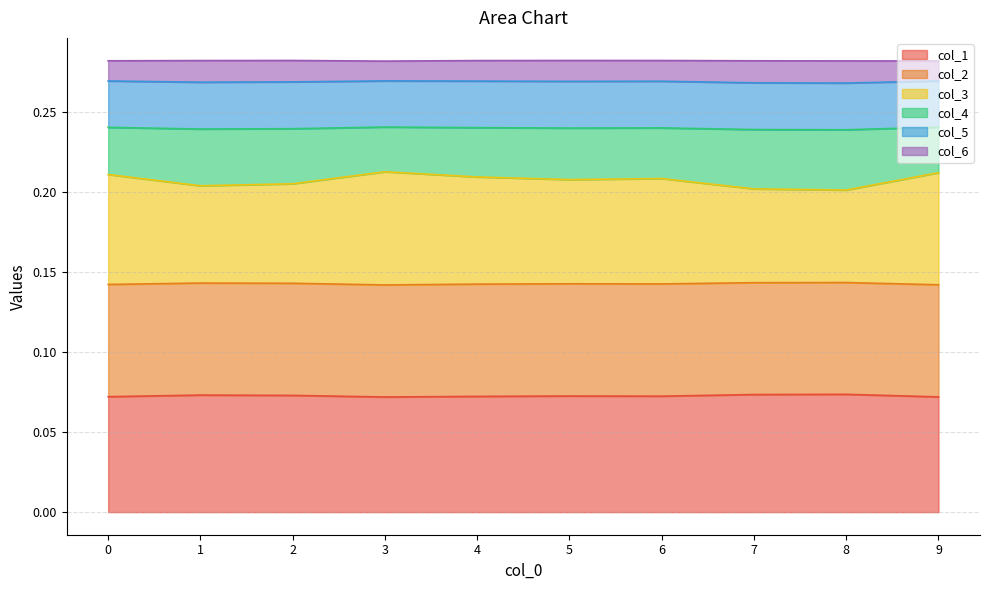

Does the chart display data point markers on the line(s)?

No